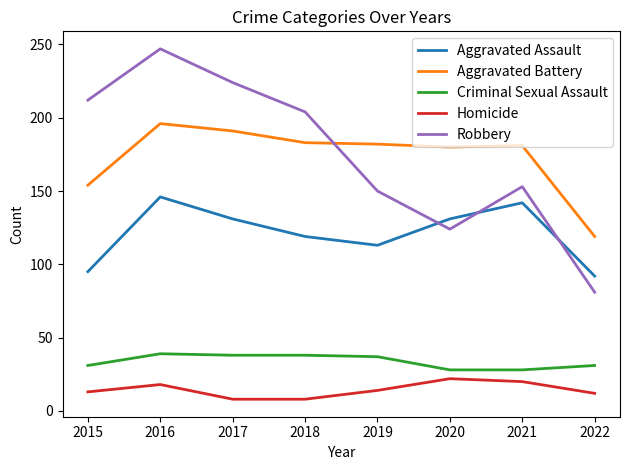

What is the lowest value of the Robbery series?

81